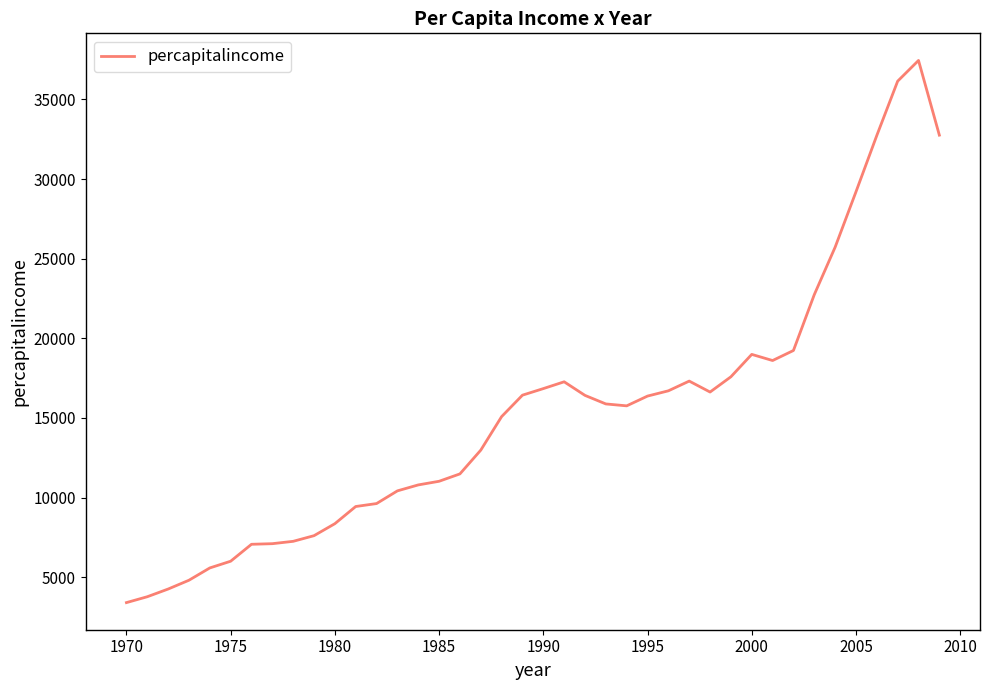

What is the smallest value displayed?

3399.3